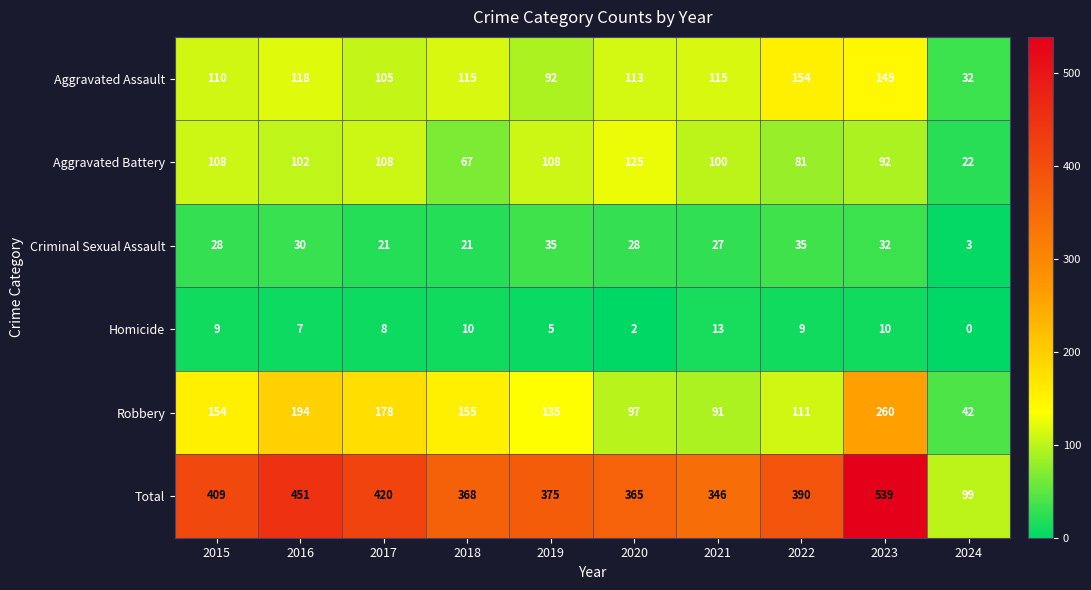

True or false: Criminal Sexual Assault has a value of 3 at 2024.

True